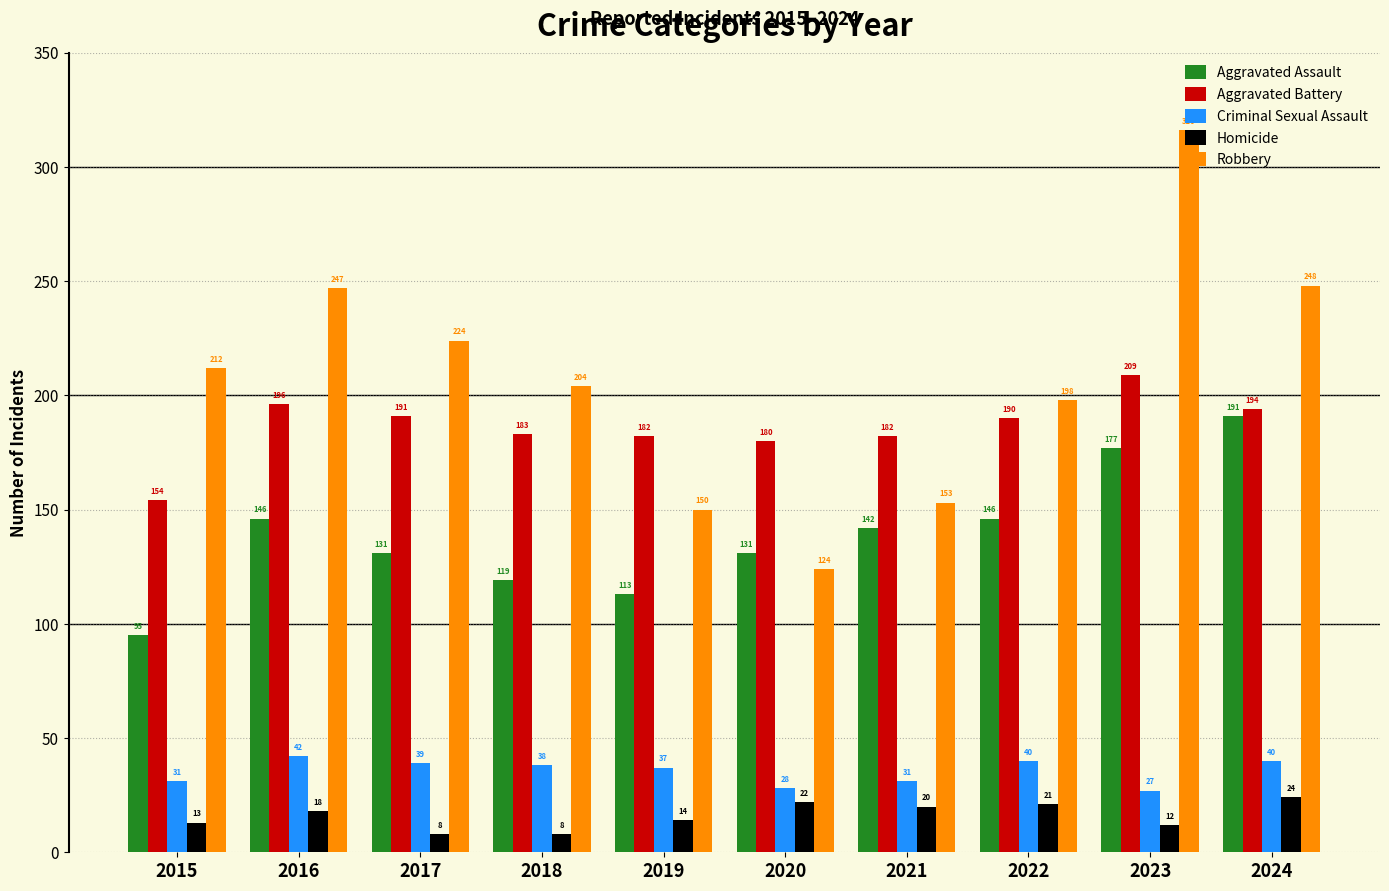

The value of Robbery at 2018 is 137. True or false?

False